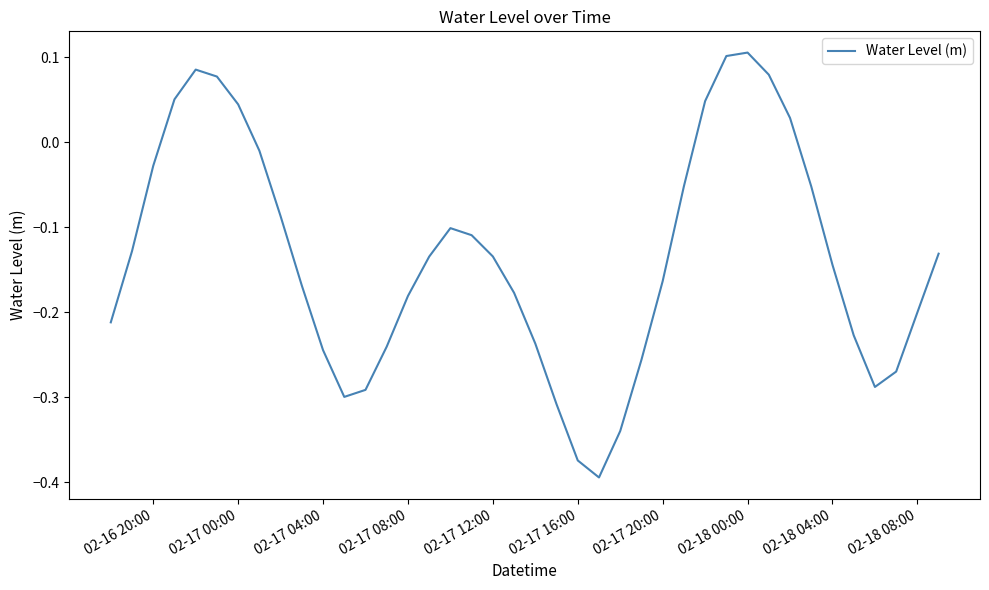

What is the difference between the maximum and minimum values?

0.5